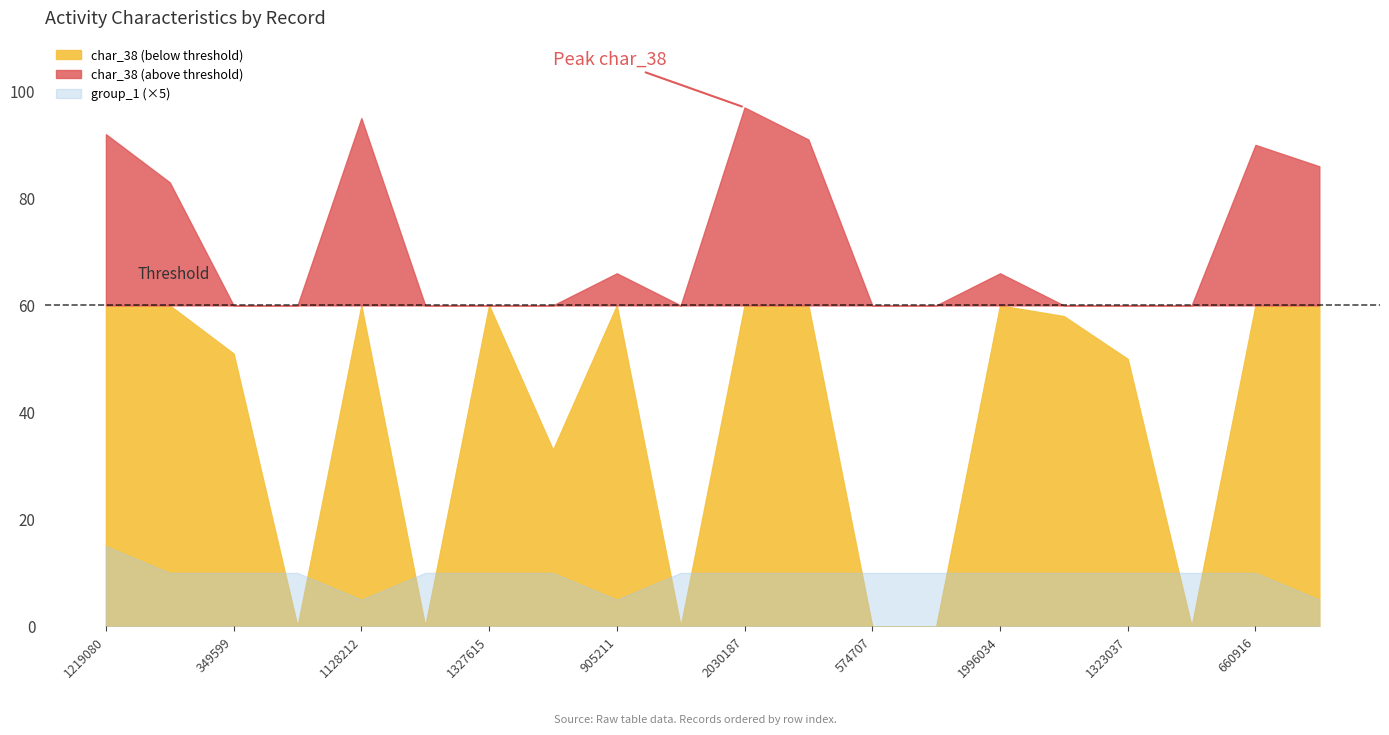

List the series in order of their peak value, lowest first.

group_1, char_38